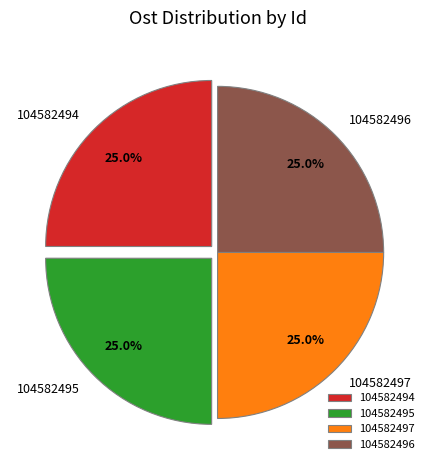

Is 104582495 the majority of the pie?

No